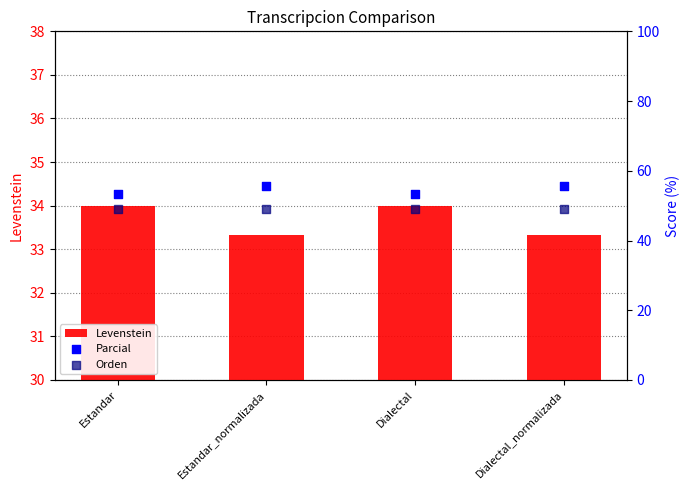

What is the total value across all series at Estandar?

136.3